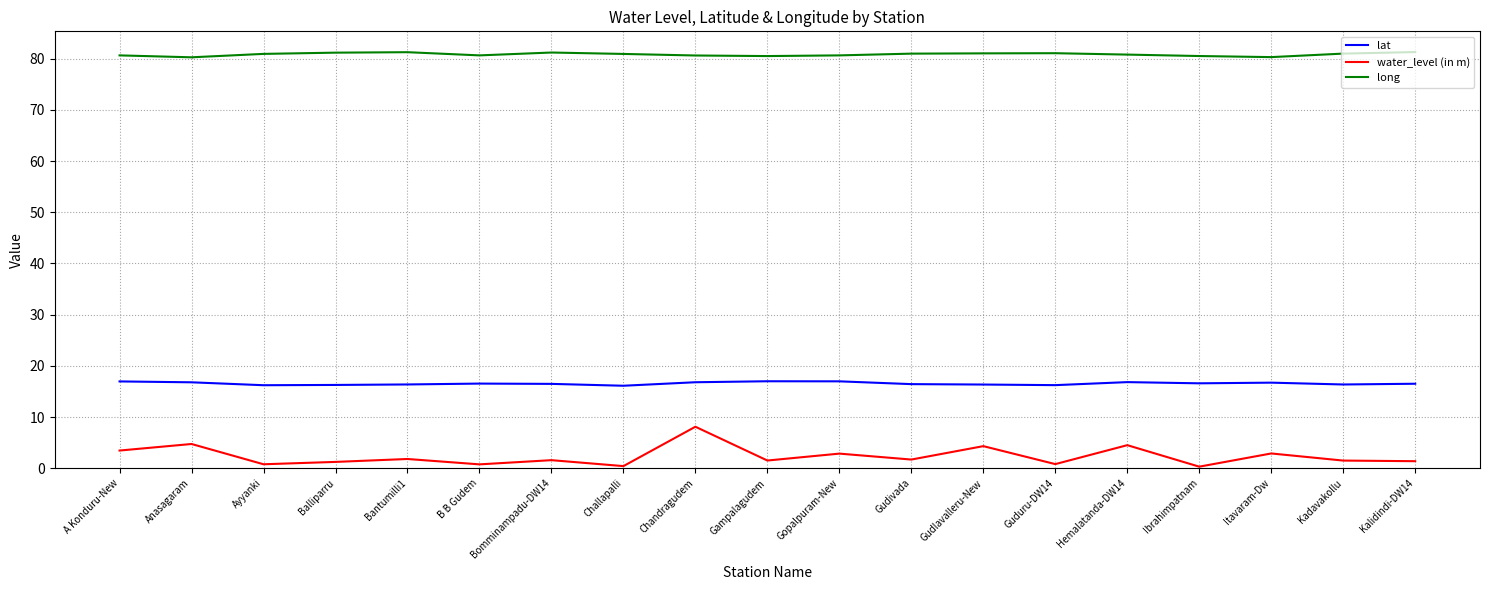

What is the minimum value shown in the chart?

0.3